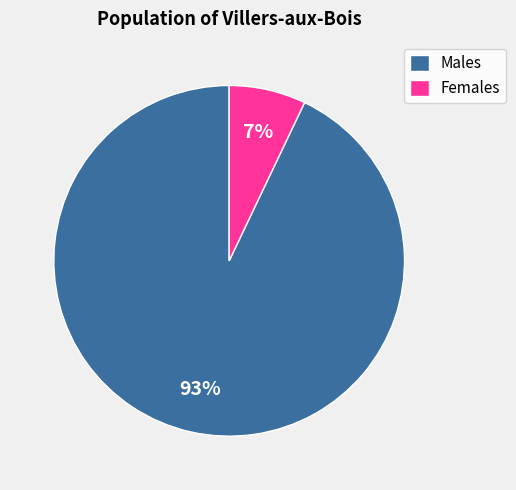

What percentage is the Males slice, to the nearest percent?

93%